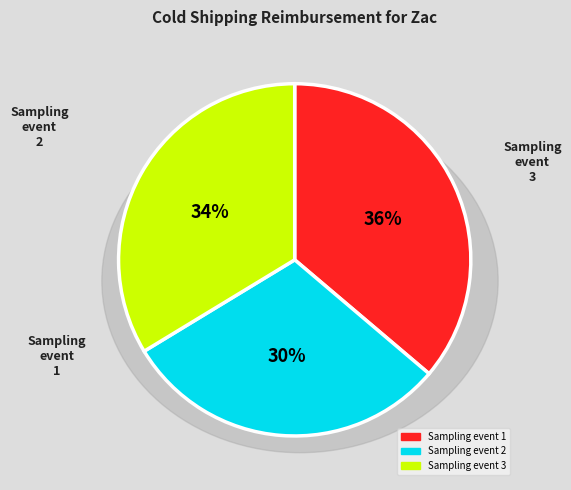

Is there any slice that represents more than half of the pie?

No